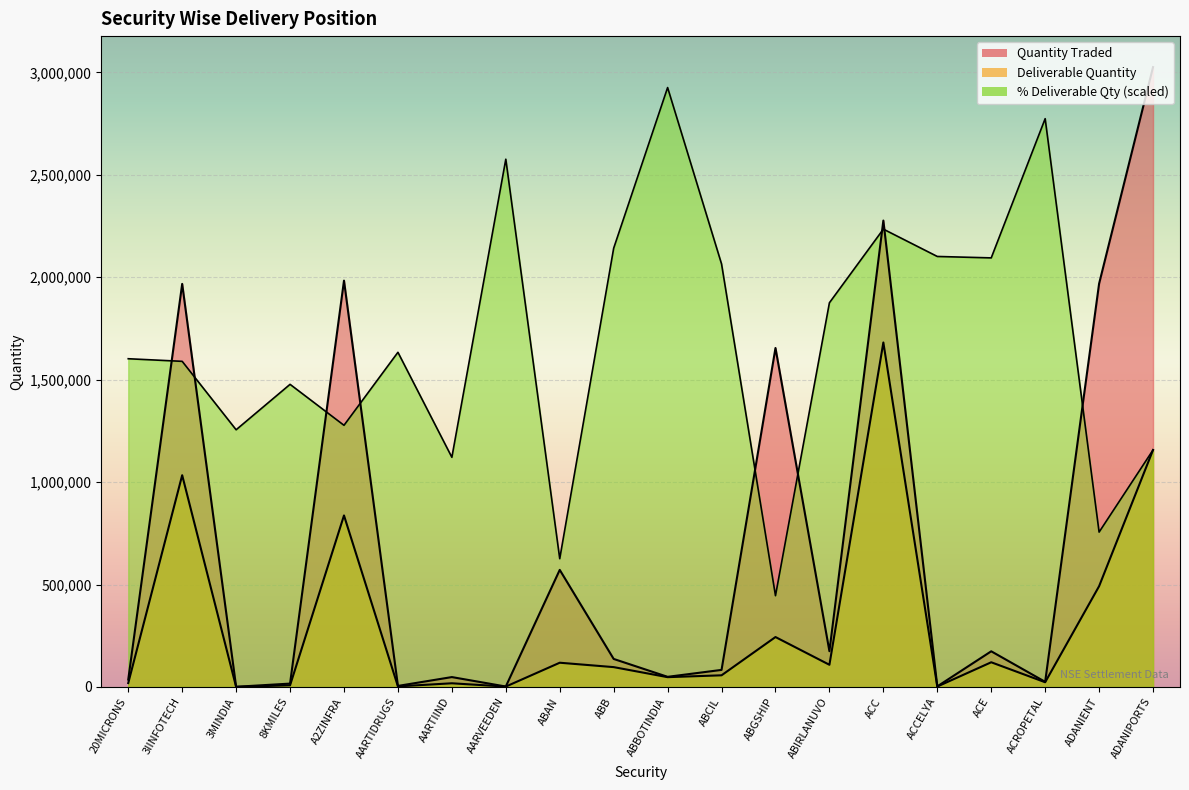

Reading left to right, what are all the values shown in this chart?

Quantity Traded: 20MICRONS=35887	3IINFOTECH=1967360	3MINDIA=805	8KMILES=16306	A2ZINFRA=1983368	AARTIDRUGS=4986	AARTIIND=48140	AARVEEDEN=2025	ABAN=571410	ABB=136667	ABBOTINDIA=49362	ABCIL=83189	ABGSHIP=1654630	ABIRLANUVO=174491	ACC=2276570	ACCELYA=2720	ACE=173993	ACROPETAL=24997	ADANIENT=1968517	ADANIPORTS=3025639
Deliverable Quantity: 20MICRONS=19001	3IINFOTECH=1033477	3MINDIA=334	8KMILES=7961	A2ZINFRA=837116	AARTIDRUGS=2692	AARTIIND=17836	AARVEEDEN=1724	ABAN=118205	ABB=96737	ABBOTINDIA=47734	ABCIL=56772	ABGSHIP=243554	ABIRLANUVO=108155	ACC=1681379	ACCELYA=1889	ACE=120432	ACROPETAL=22917	ADANIENT=491744	ADANIPORTS=1156749